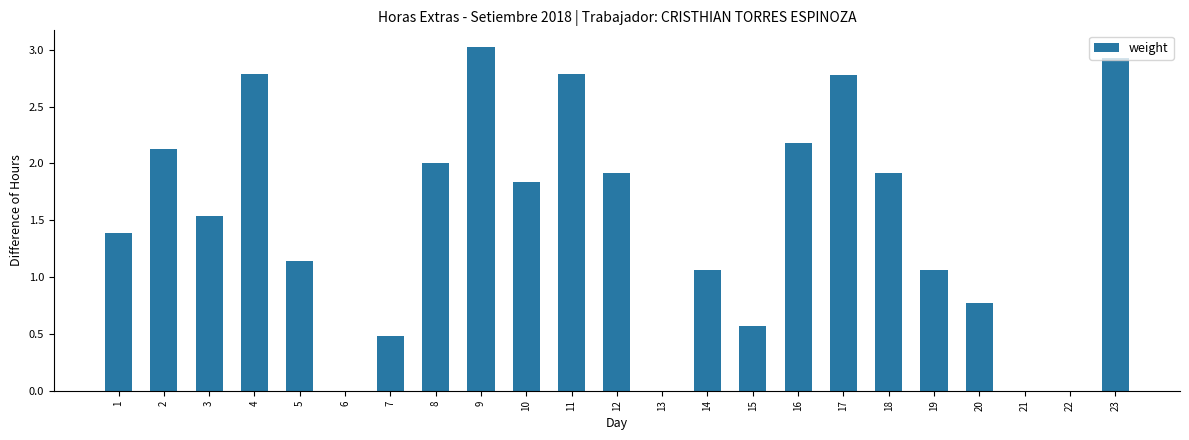

What is the sum of the values at 10 and 3?

3.4